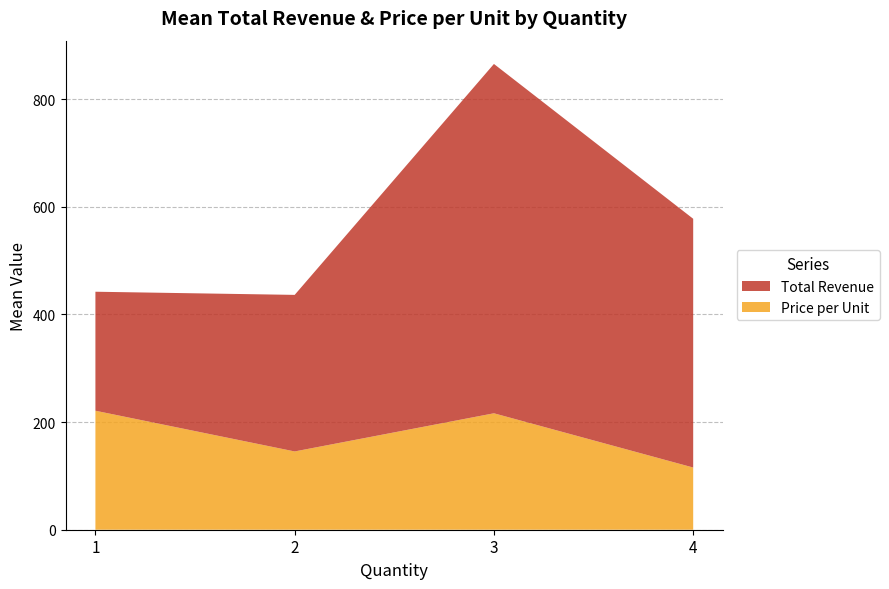

Reading left to right, list the values for the Price per Unit series.

1=221.1	2=145.5	3=216.4	4=115.6